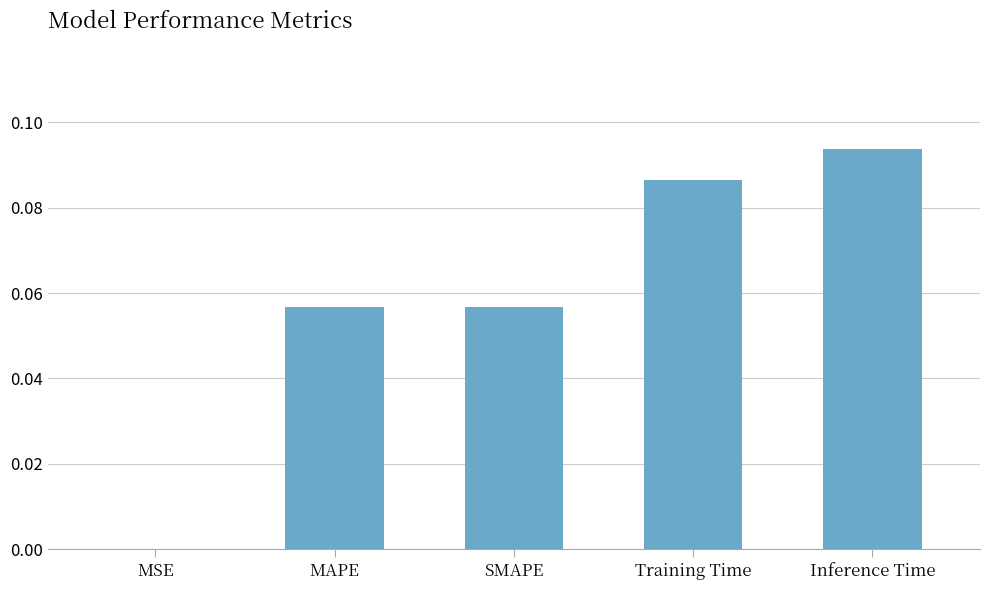

The chart shows a value of 0.0 at MSE. True or false?

True